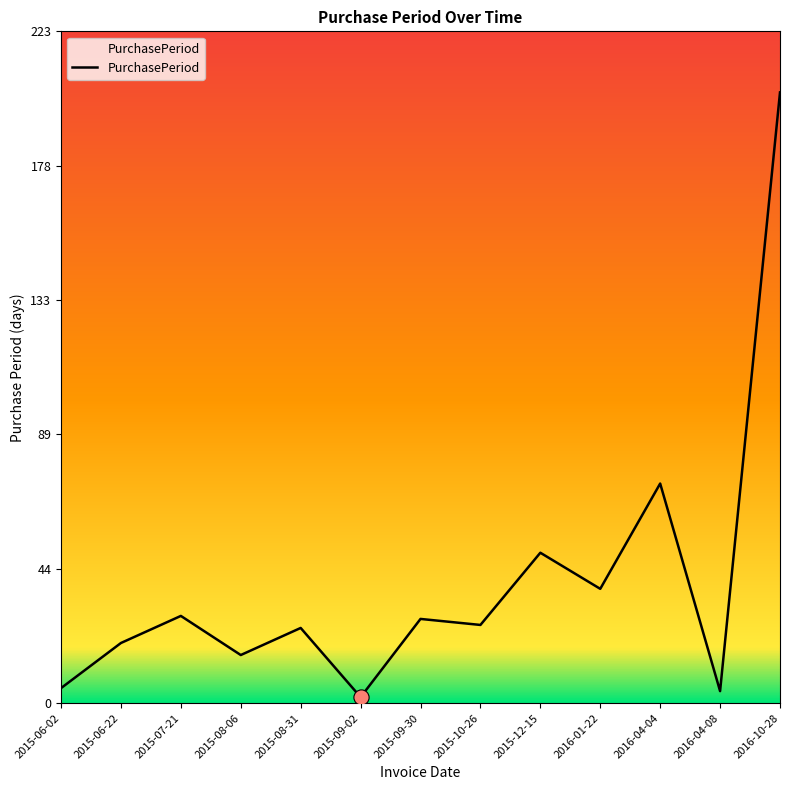

What is the change in value from 2015-08-06 to 2016-04-04?

+57